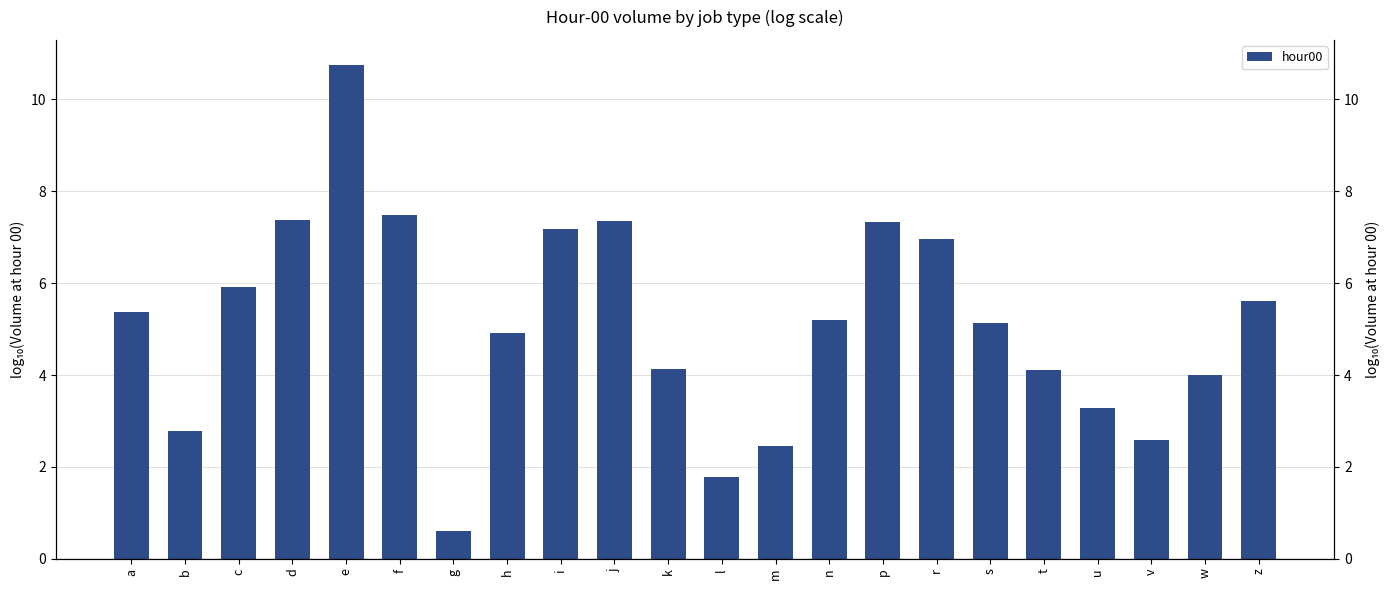

What is the label of the 10th bar from the right?

m